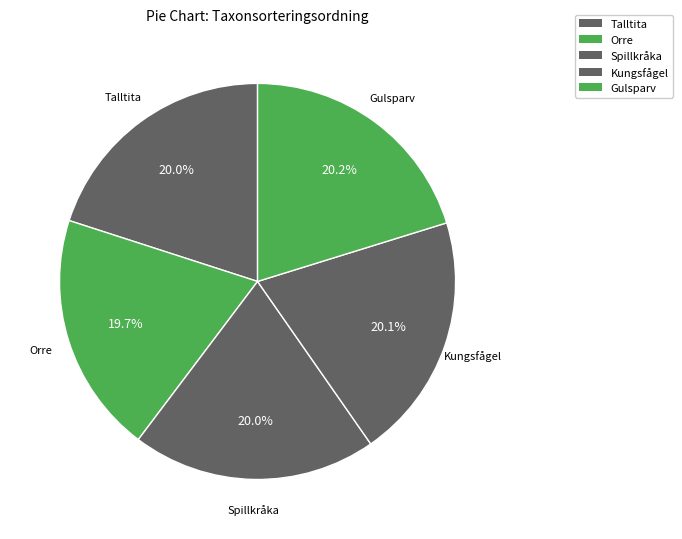

How many segments does this pie chart have?

5